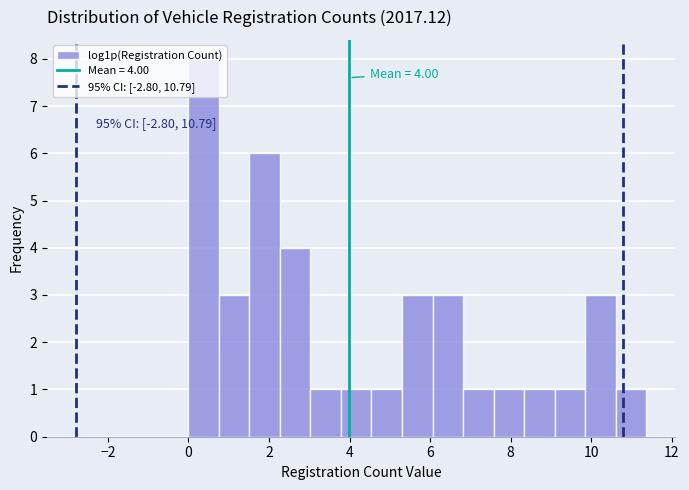

Read against the x-axis, roughly where is the centre of the tallest bar?

0.4